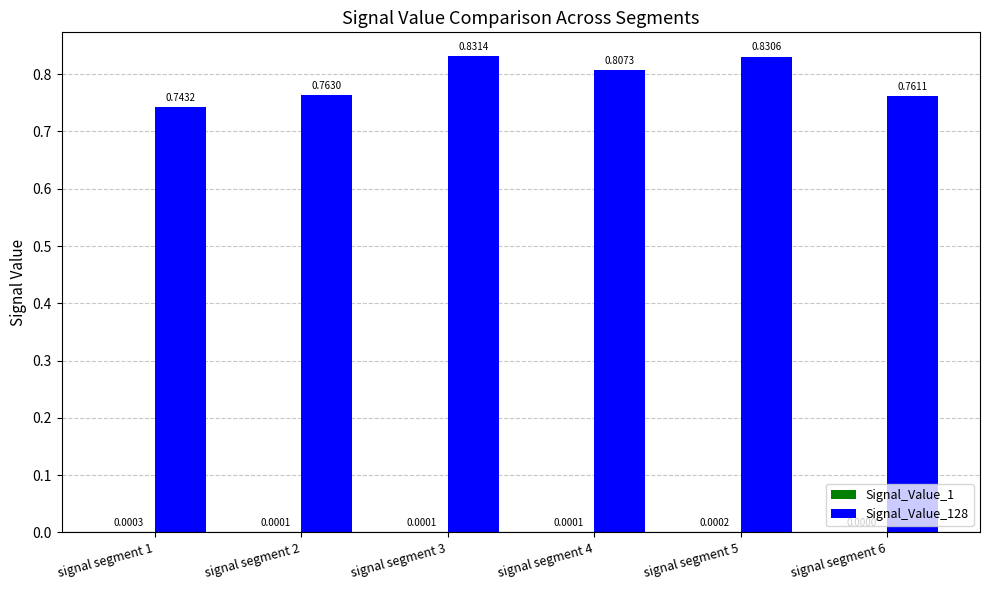

Which label corresponds to the largest value in the chart?

signal segment 3